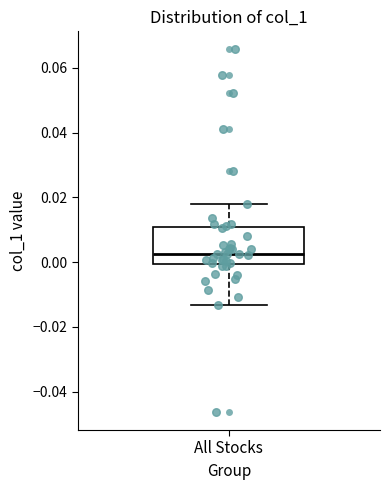

Where does the lower whisker of the box for All Stocks end on the y-axis? The values are not printed on the chart, so give them approximately, as read against the axis.

-0.014